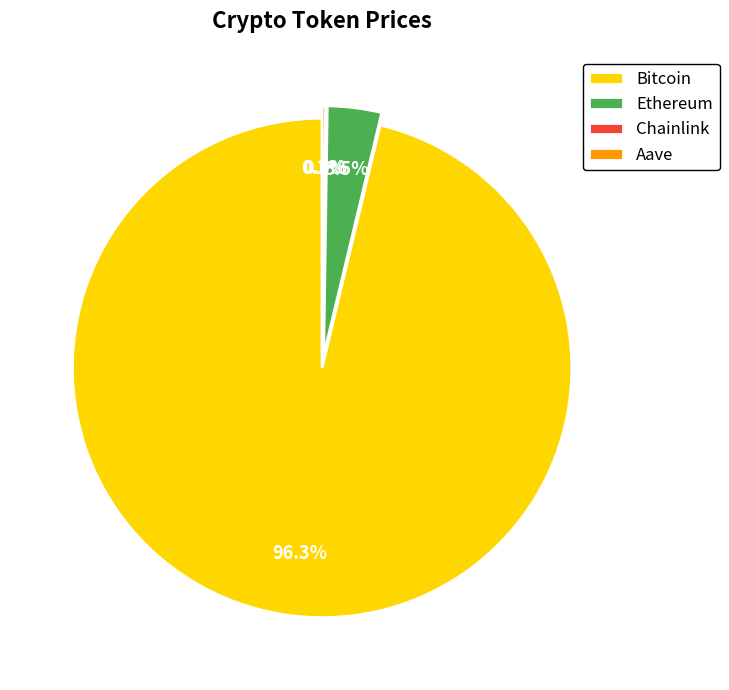

Is there a majority slice in this chart?

Yes